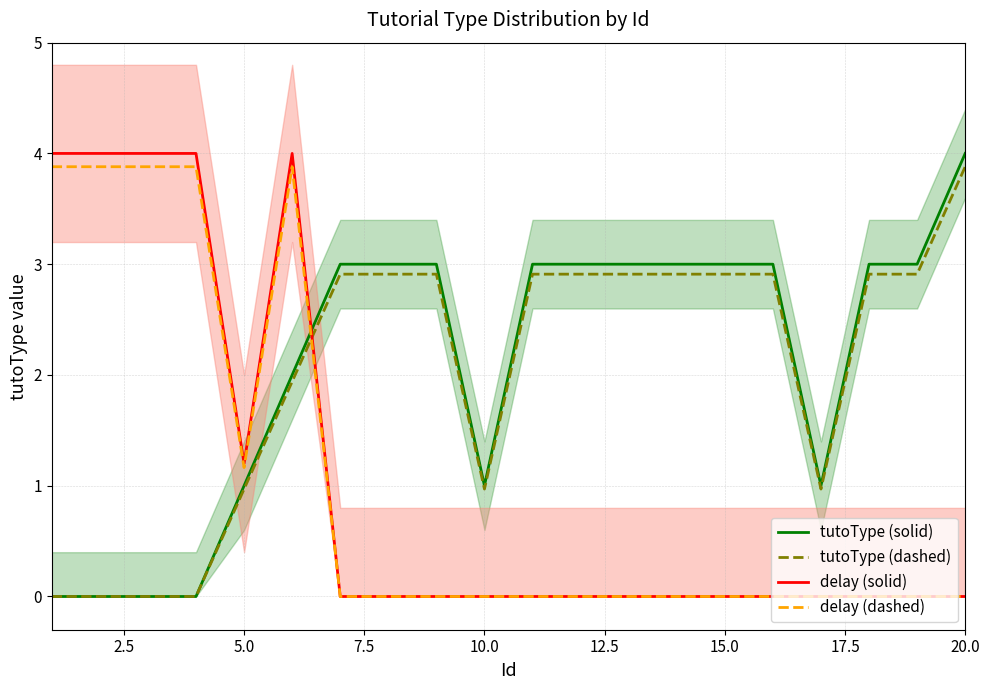

True or false: delay (dashed) and tutoType (dashed) cross at least once.

True